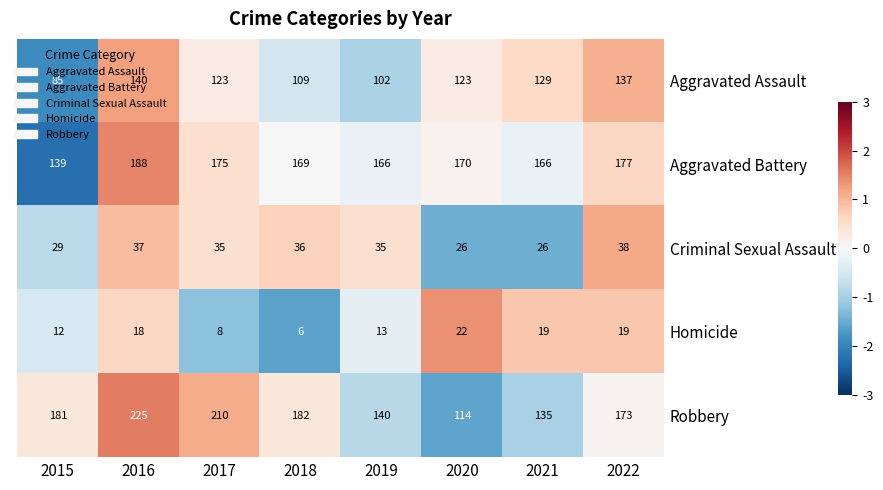

The value of Aggravated Battery at 2017 is 175. True or false?

True